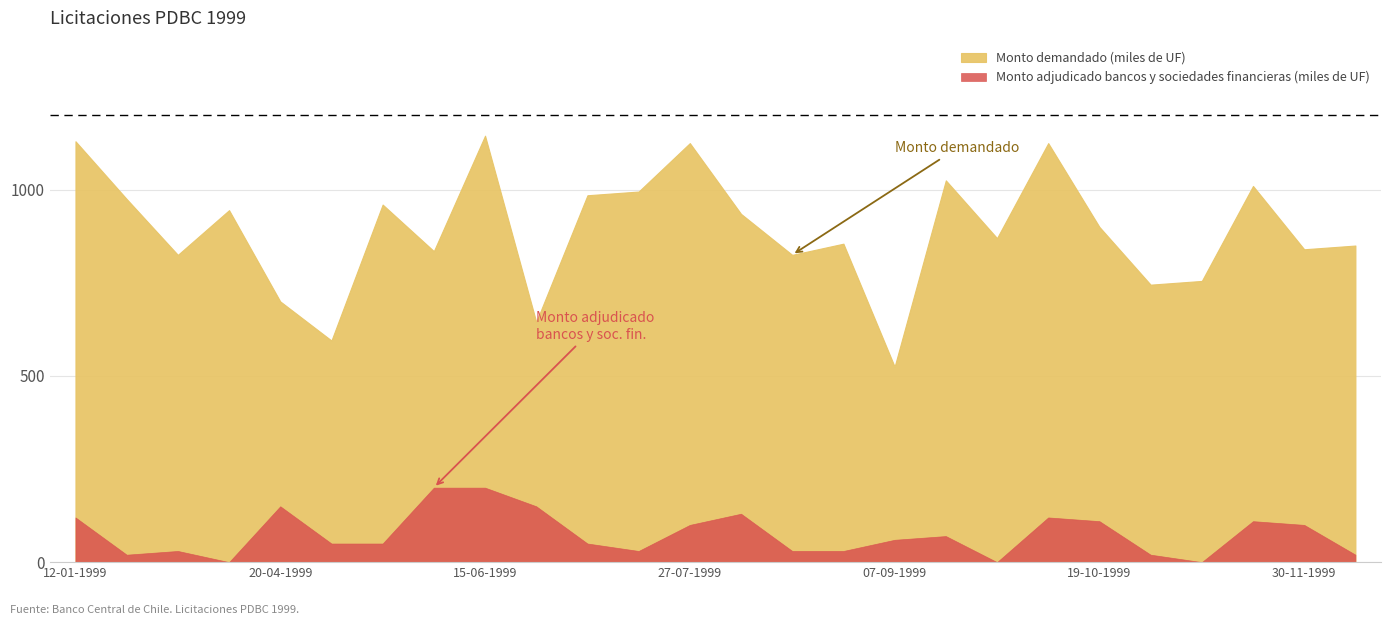

What is the spread (max minus min) of values at 27-07-1999?

1025